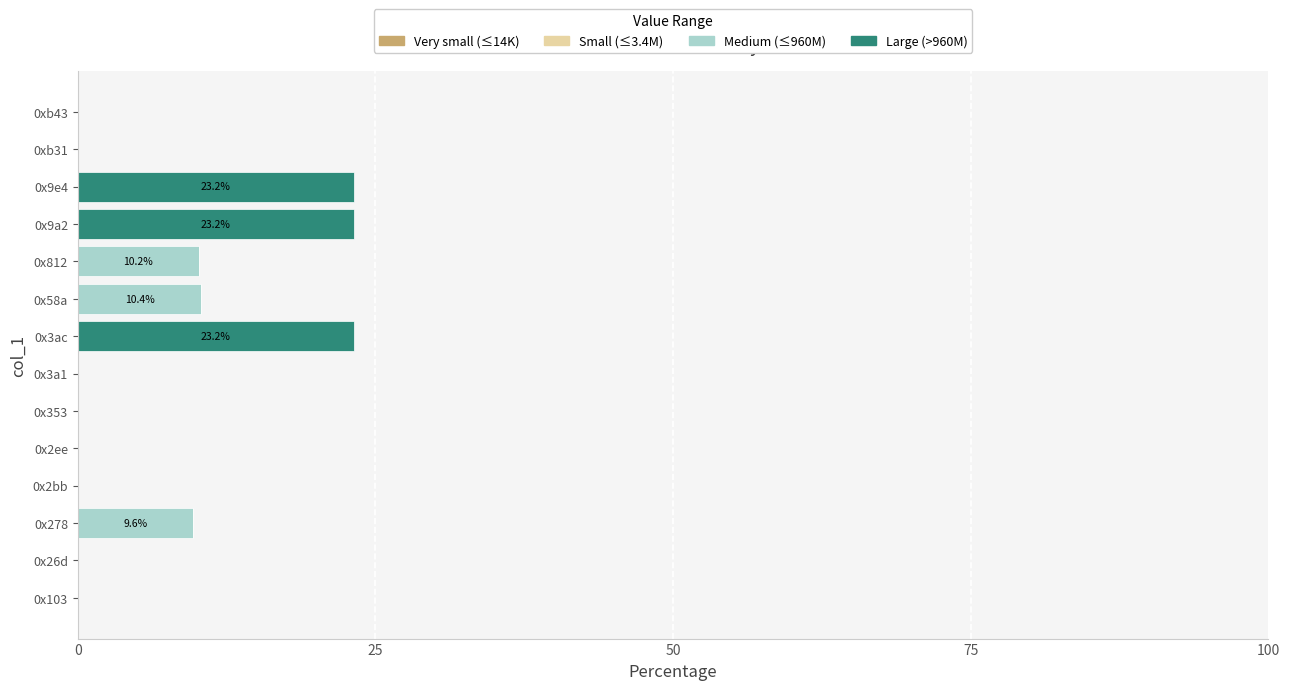

What is the total value across all series at 0x9a2?

23.2